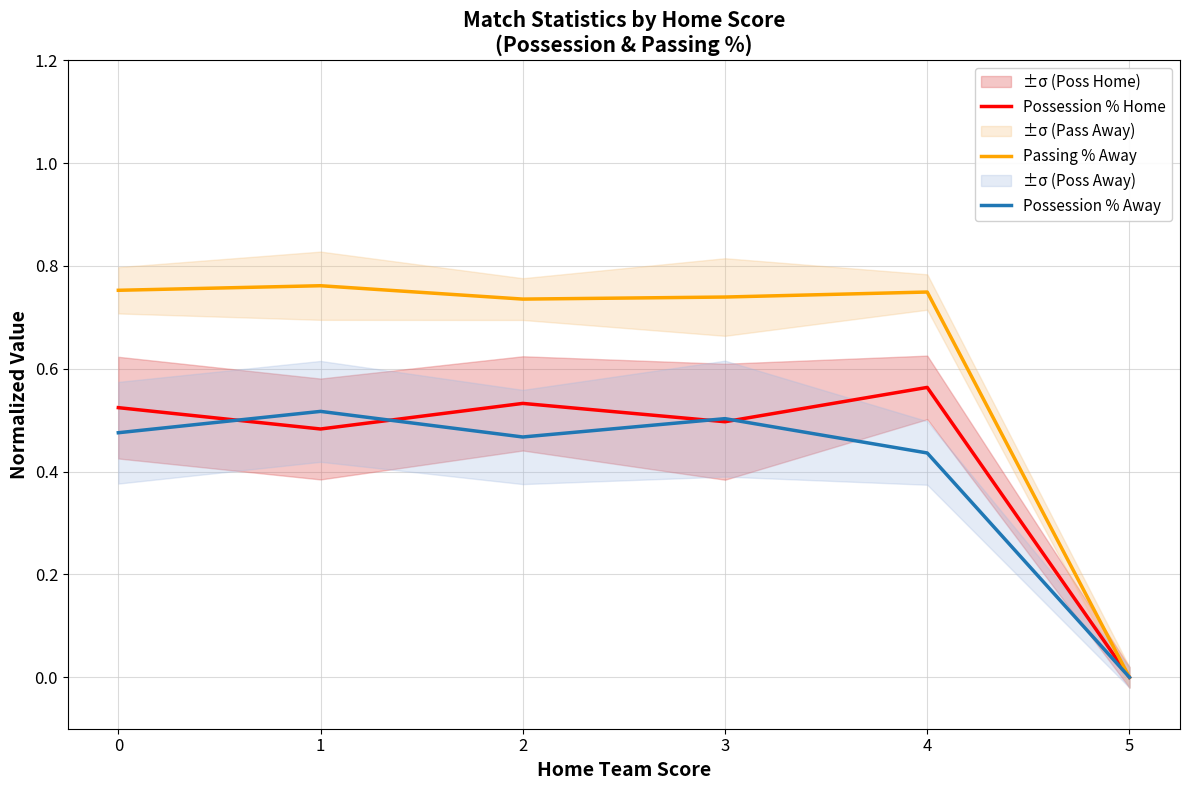

At which label does Passing % Away reach its peak?

1